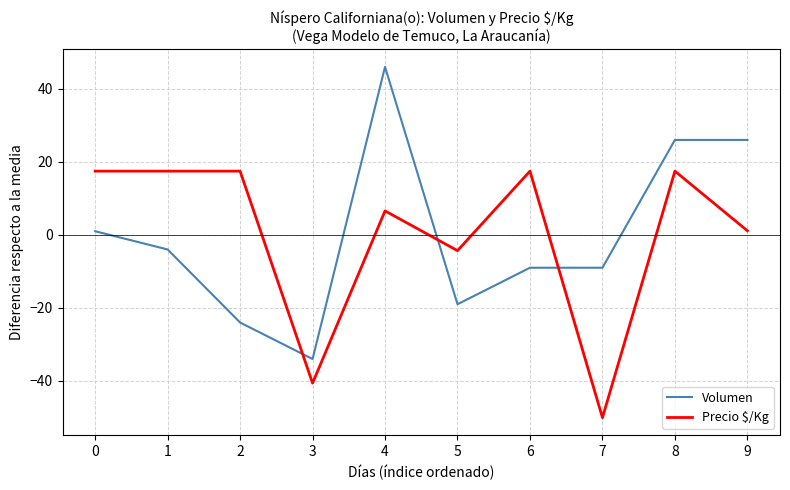

What is the approximate value of Precio $/Kg at 6?

17.5